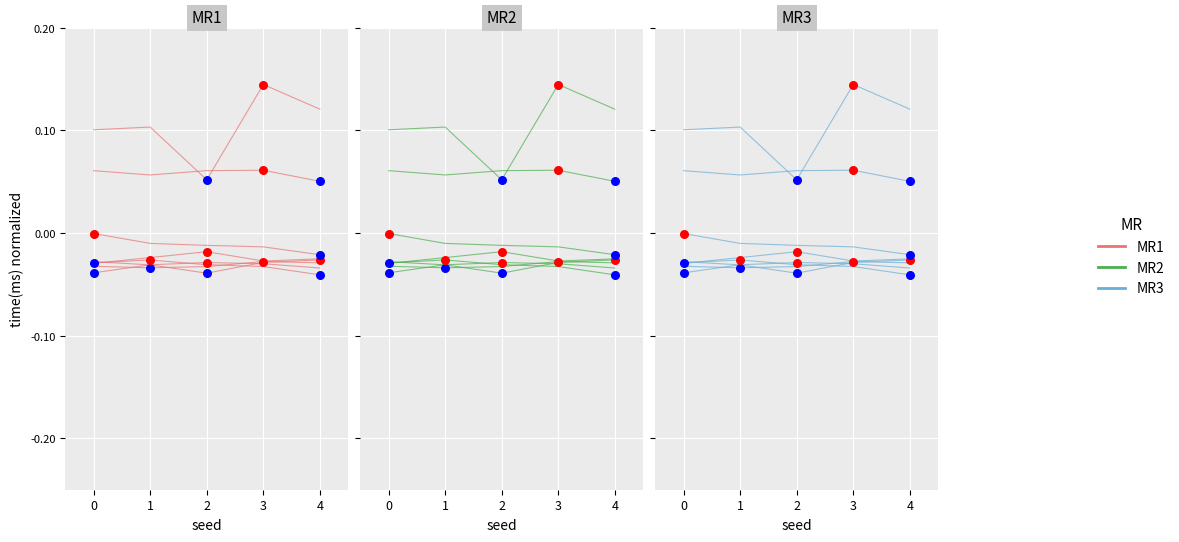

Which series contains the highest Y value?

MR1